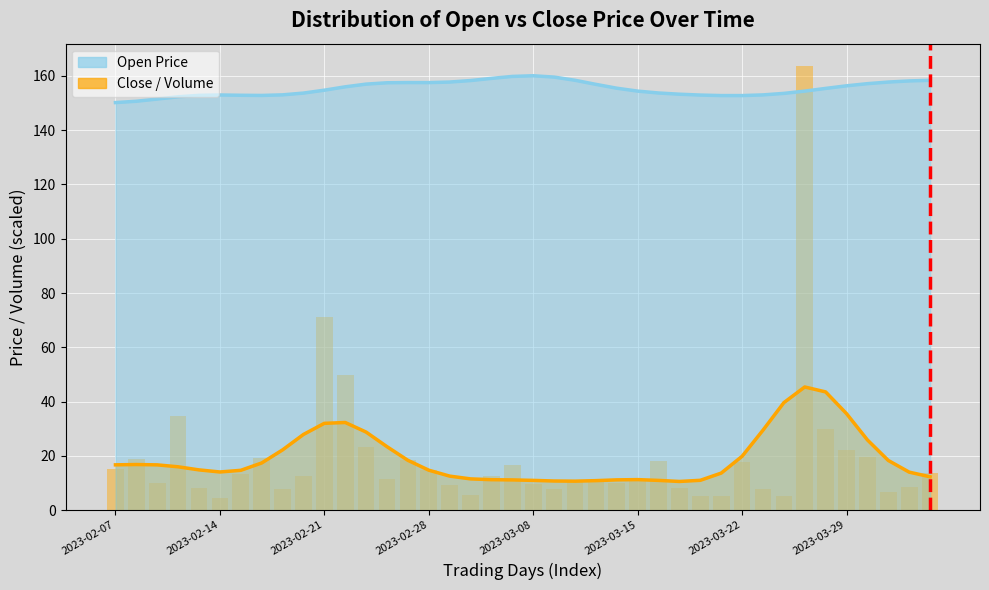

What is the difference between the maximum and minimum values in the Close Price series?

34.8